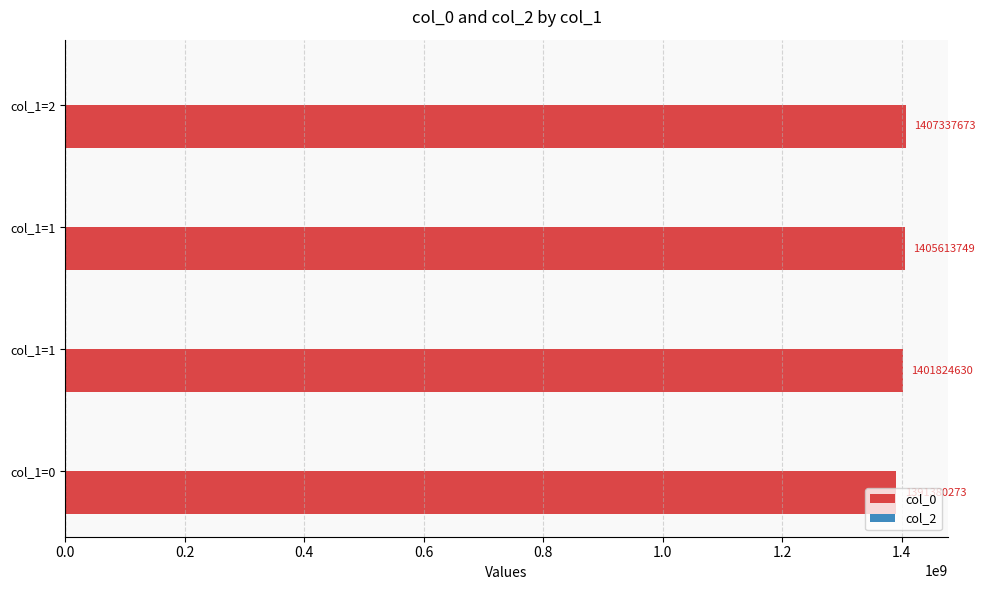

Are the bars grouped side by side (vs. stacked)?

No